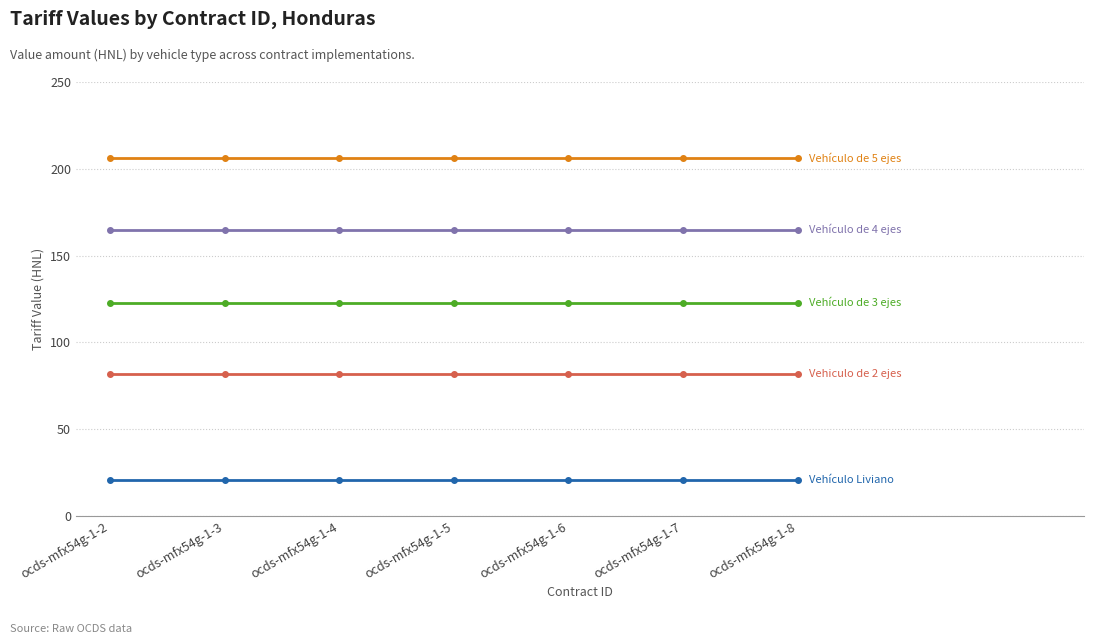

What is the maximum value shown in the chart?

206